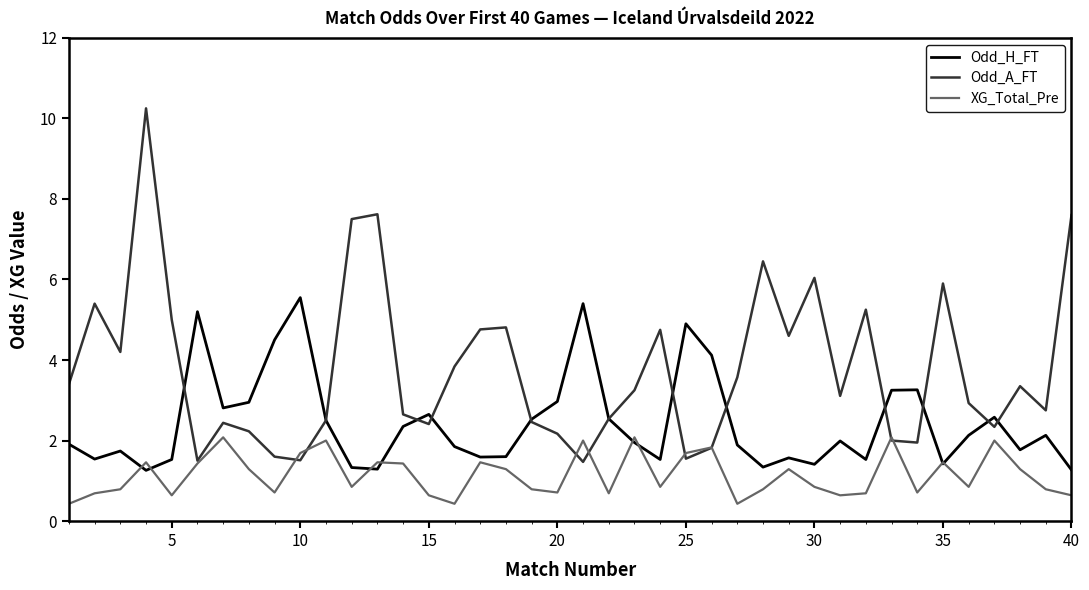

What is the difference between the maximum and minimum values in the XG_Total_Pre series?

1.7